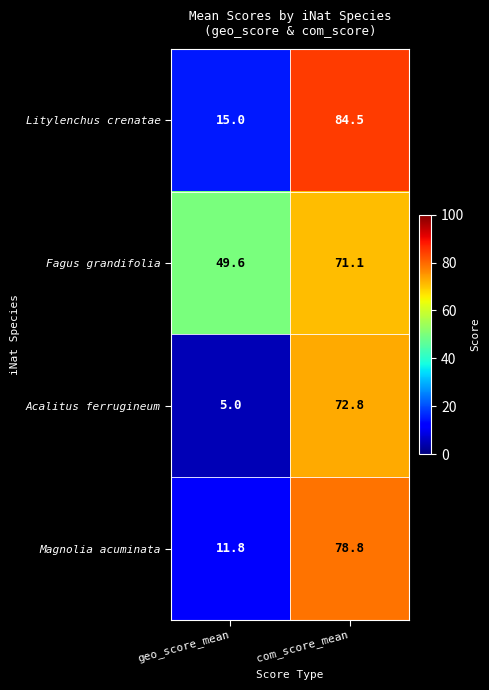

Reading left to right, transcribe all the data shown in this chart.

Litylenchus crenatae: geo_score_mean=15.0	com_score_mean=84.5
Fagus grandifolia: geo_score_mean=49.6	com_score_mean=71.1
Acalitus ferrugineum: geo_score_mean=5.0	com_score_mean=72.8
Magnolia acuminata: geo_score_mean=11.8	com_score_mean=78.8